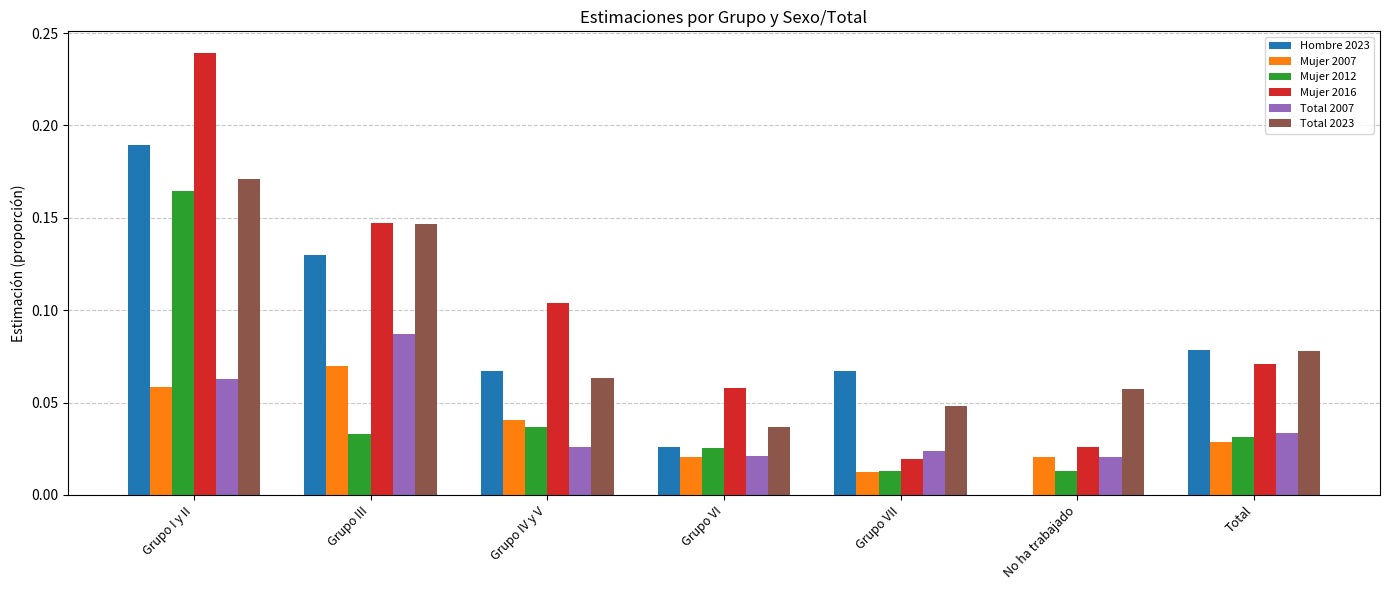

The value of Total 2007 at Grupo VII is 0.0. True or false?

True